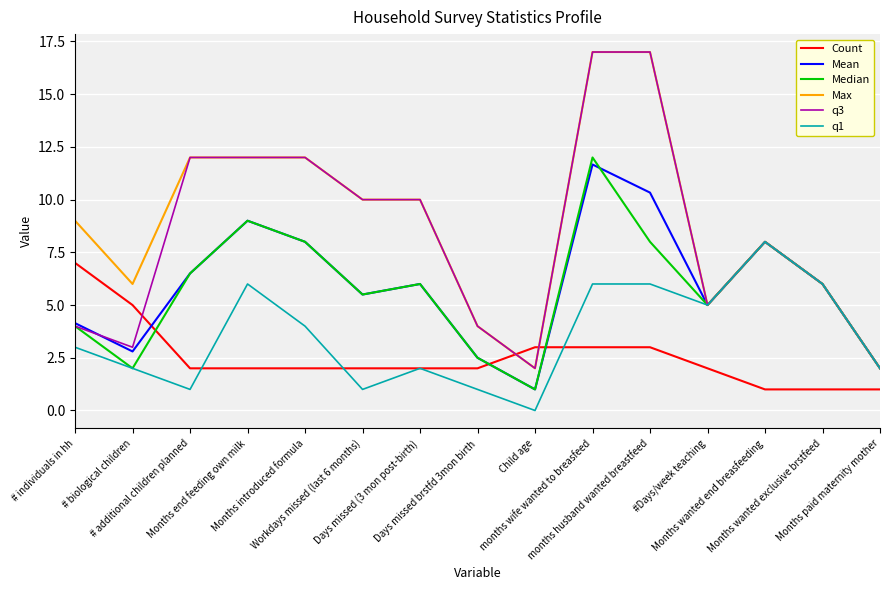

How many lines are shown in the chart?

6